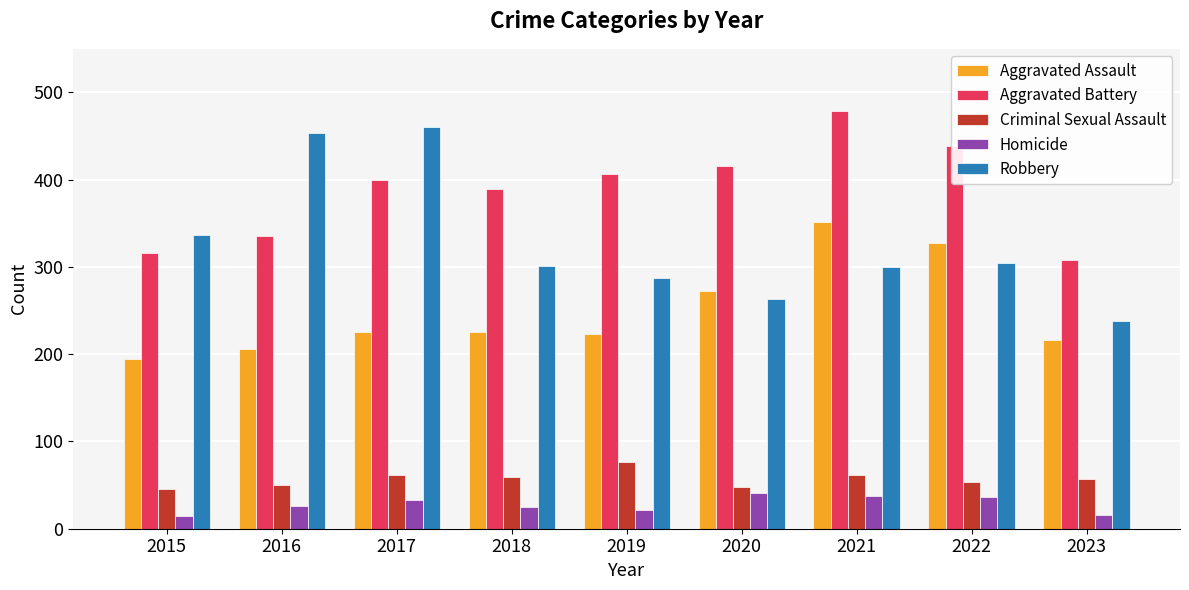

How many bars are there in each group?

5